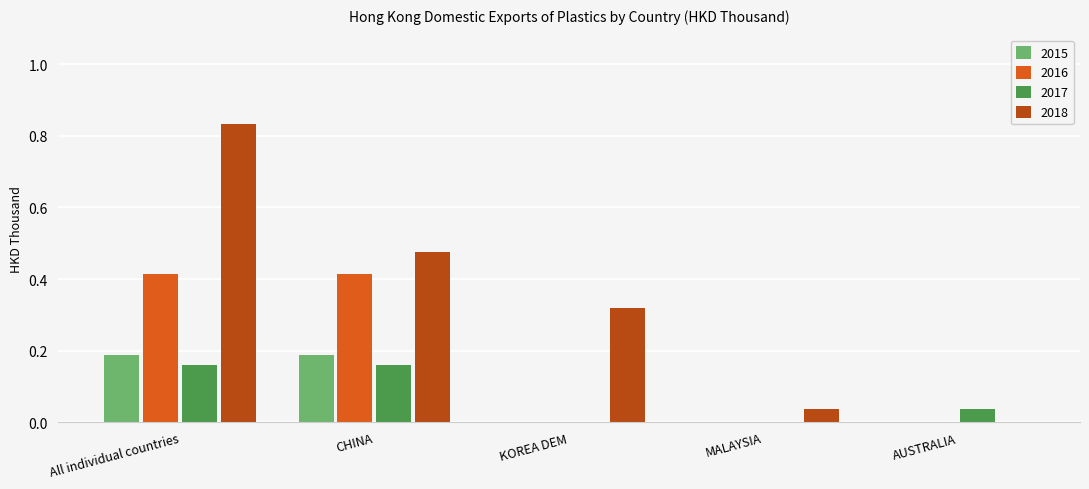

What is the sum of the 2018 values at CHINA and All individual countries?

1.3